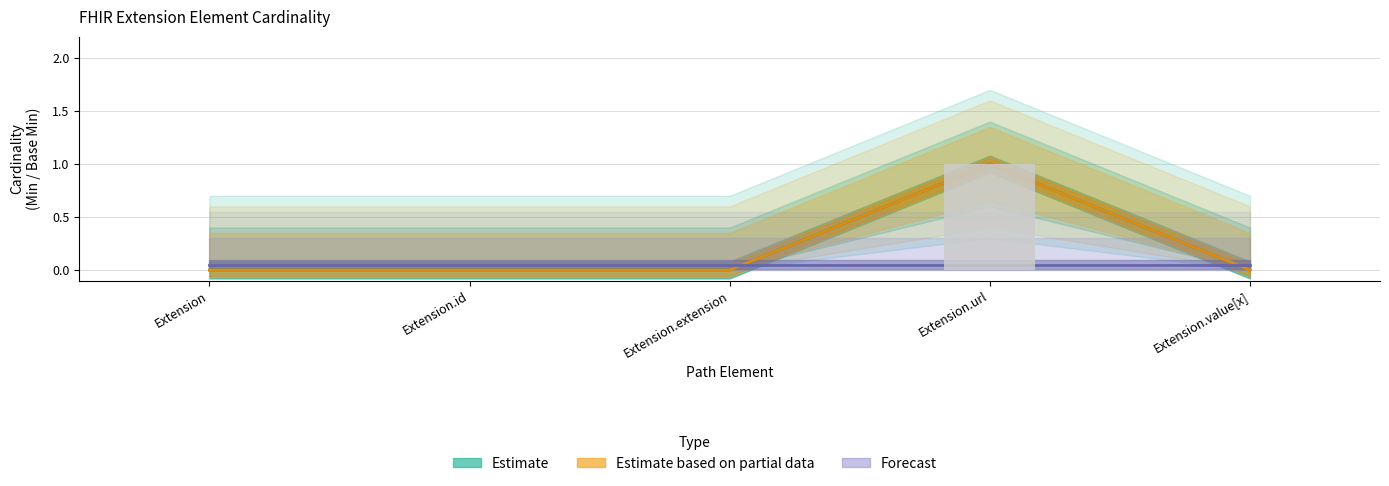

Reading left to right, extract all data points from this chart.

Estimate: 0.0	0.0	0.0	1.0	0.0
Estimate based on partial data: 0.0	0.0	0.0	1.0	0.0
Forecast: 0.1	0.1	0.1	0.1	0.1